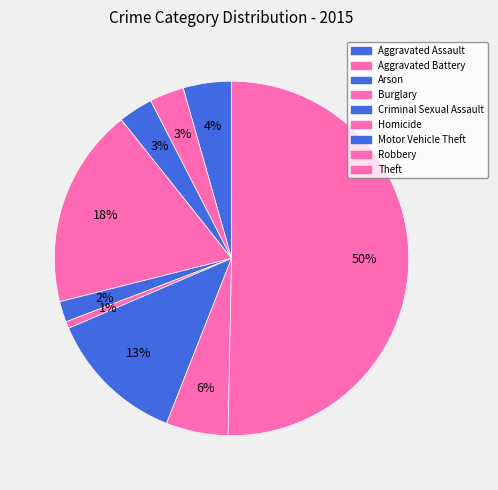

Count the number of slices in the pie.

9